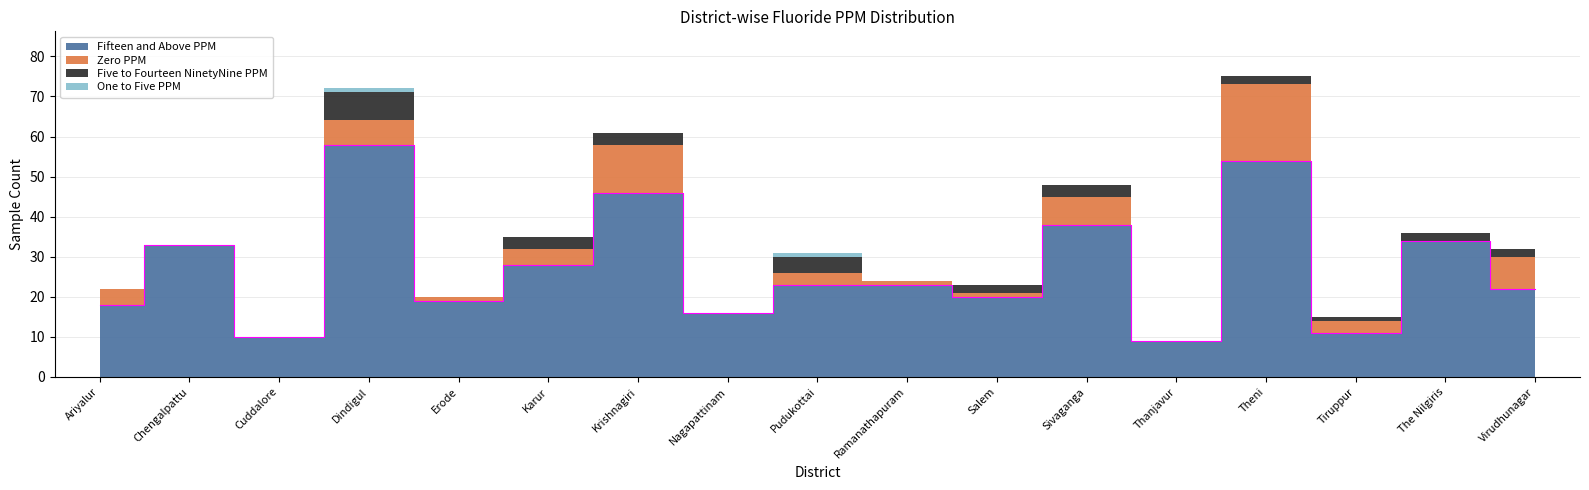

Where is Five_to_Fourteen_NinetyNine_PPM nearest to the value 3?

Karur